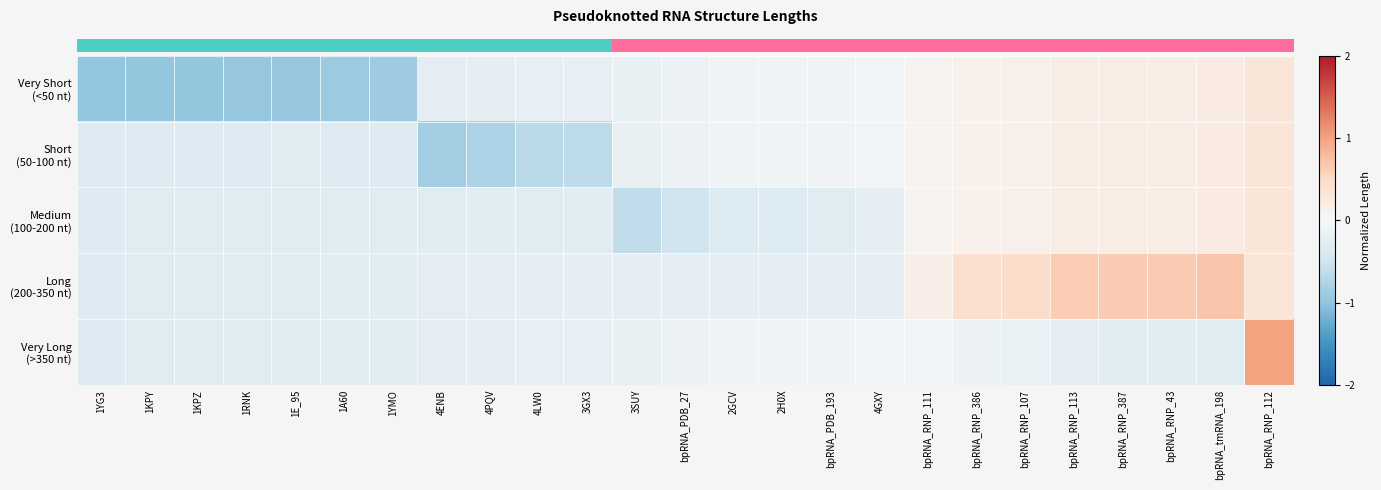

Which series has the largest range (max minus min)?

row_0